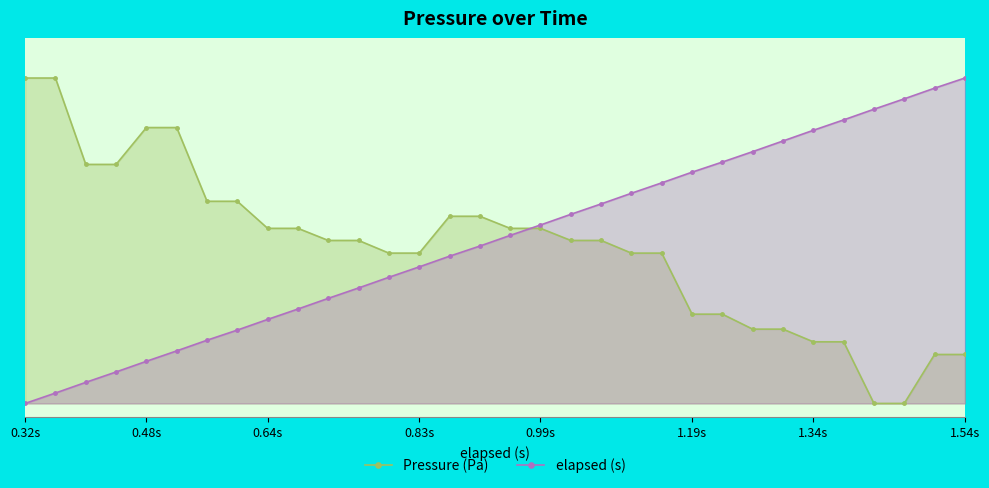

The elapsed (s) series shows 1.5 at 30. True or false?

True